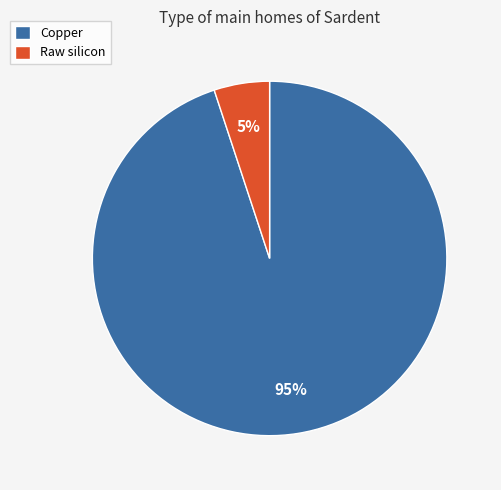

What is the majority slice?

Copper